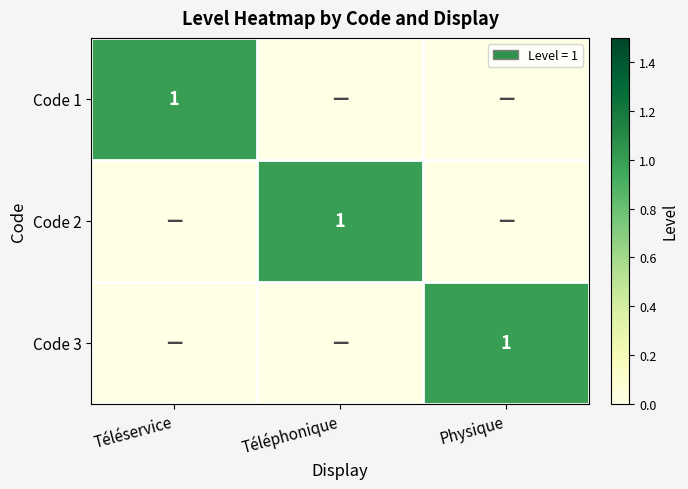

At which label is Code 3 closest to 0?

Téléservice